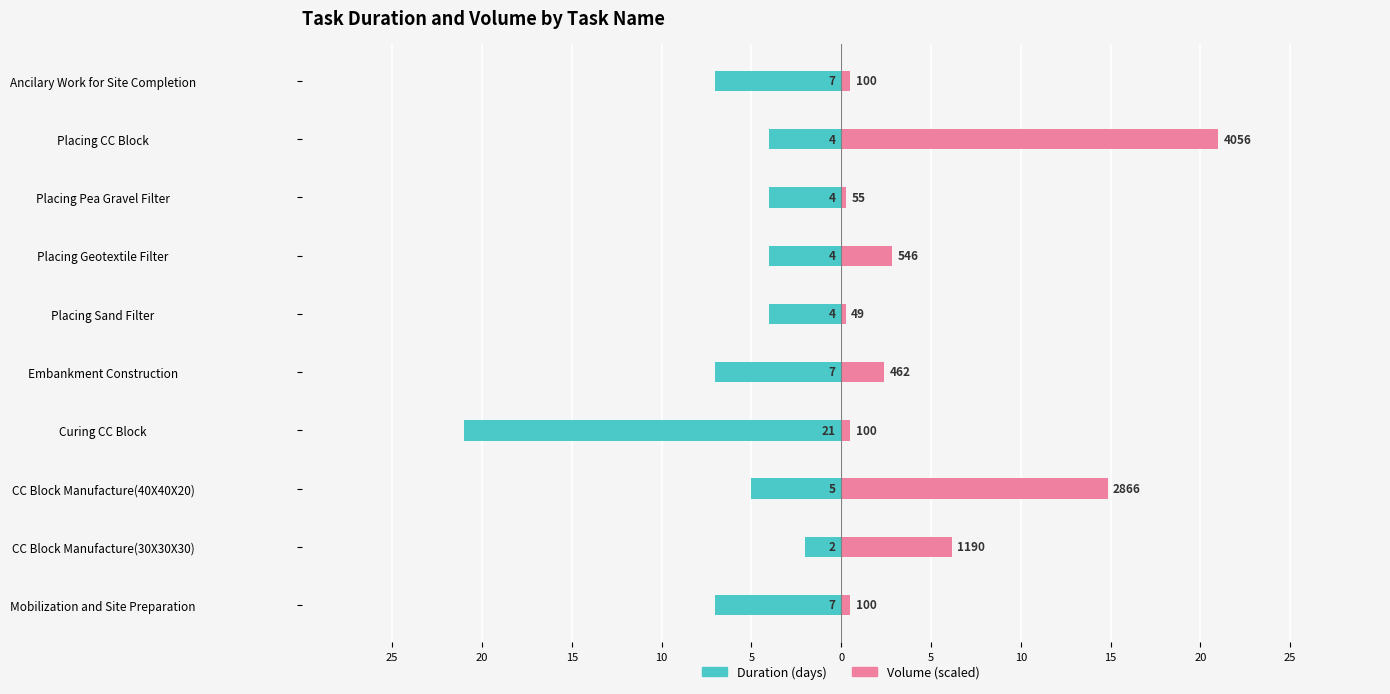

Does the chart contain stacked bars?

No